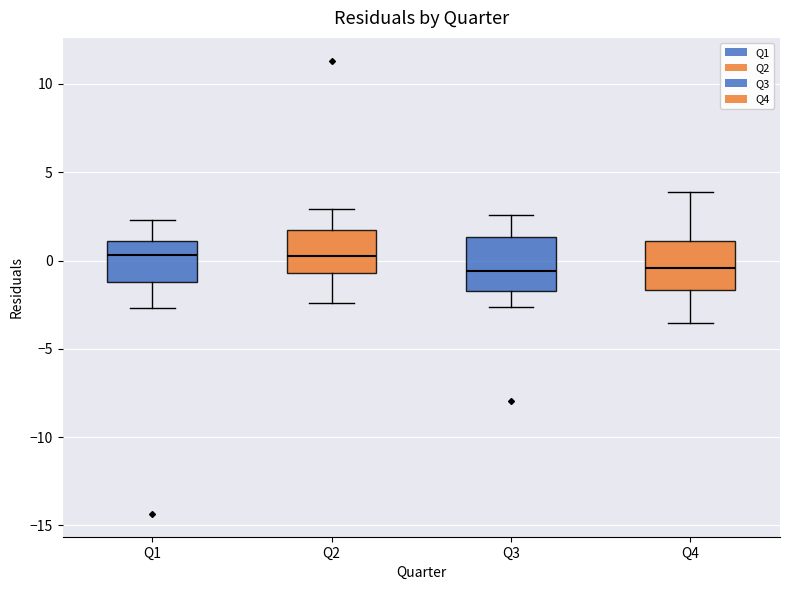

Where does the median line of the box for Q1 sit on the y-axis? The values are not printed on the chart, so give them approximately, as read against the axis.

0.5